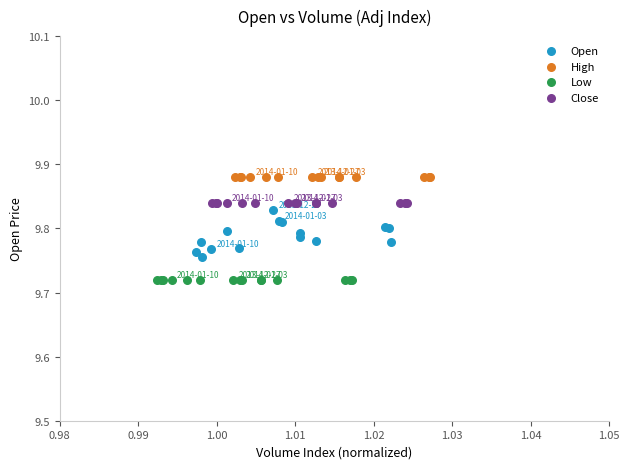

Which series reaches the minimum Y coordinate?

Low